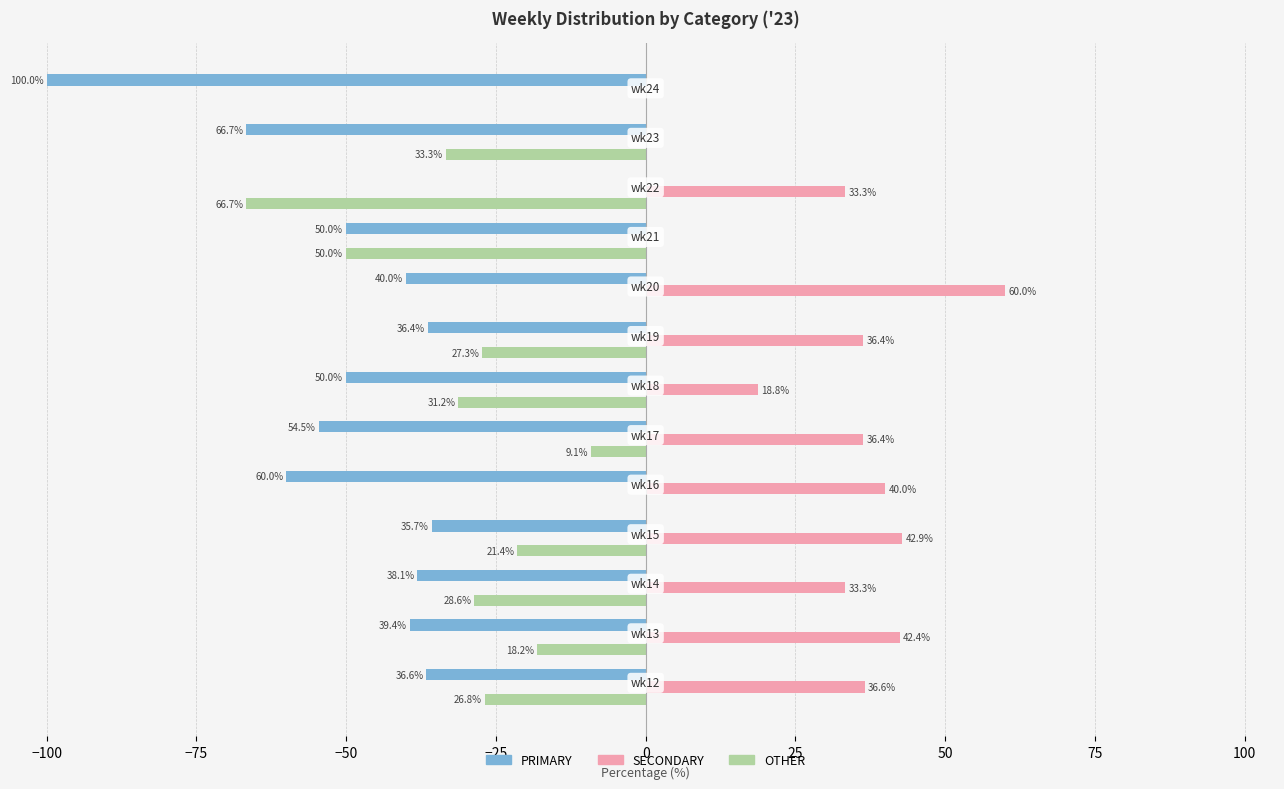

How many bars are there in each group?

3